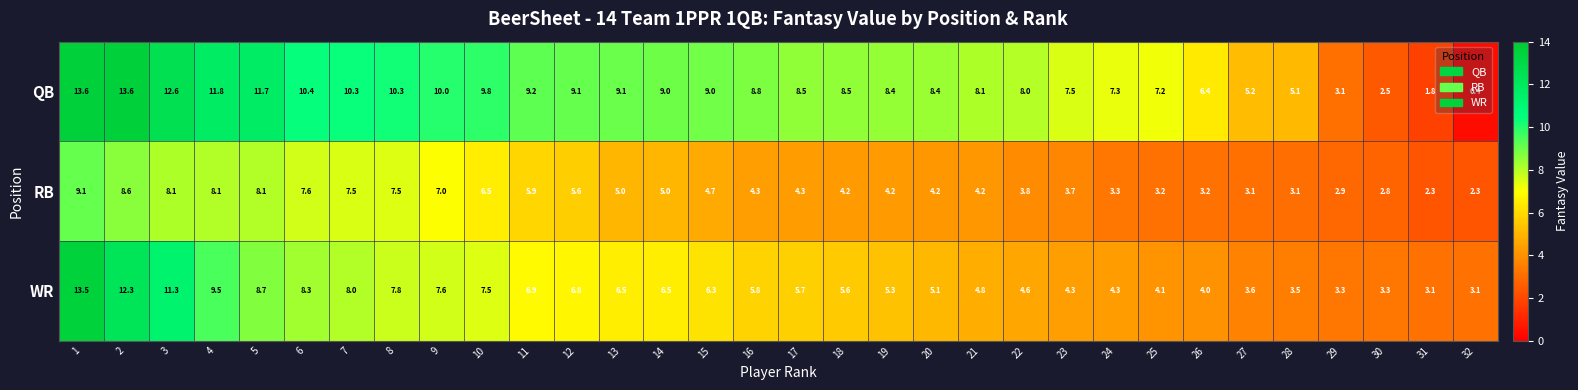

At which category is the sum across all series the highest?

1